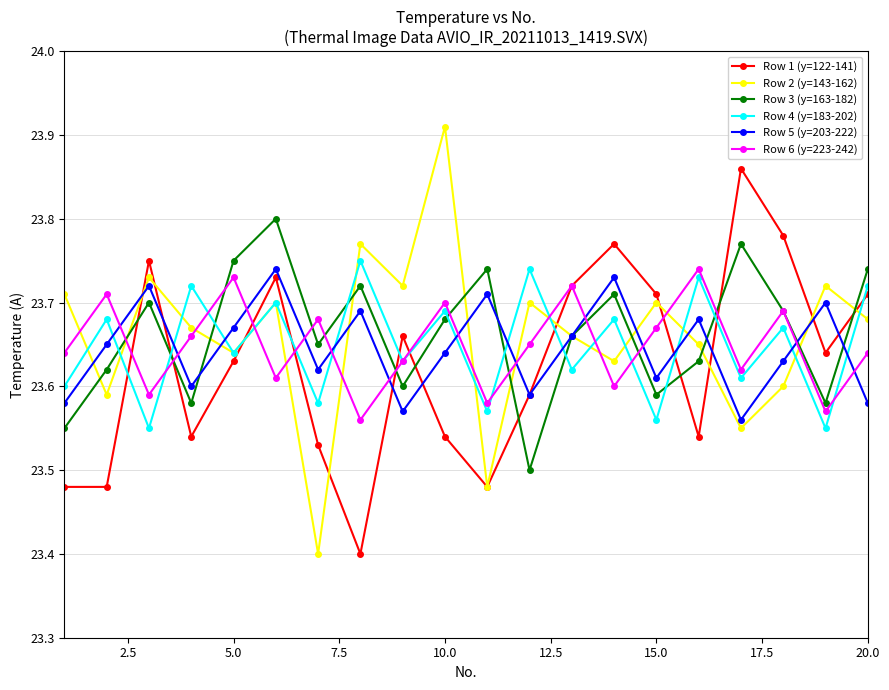

At how many categories does at least one series exceed 23?

20